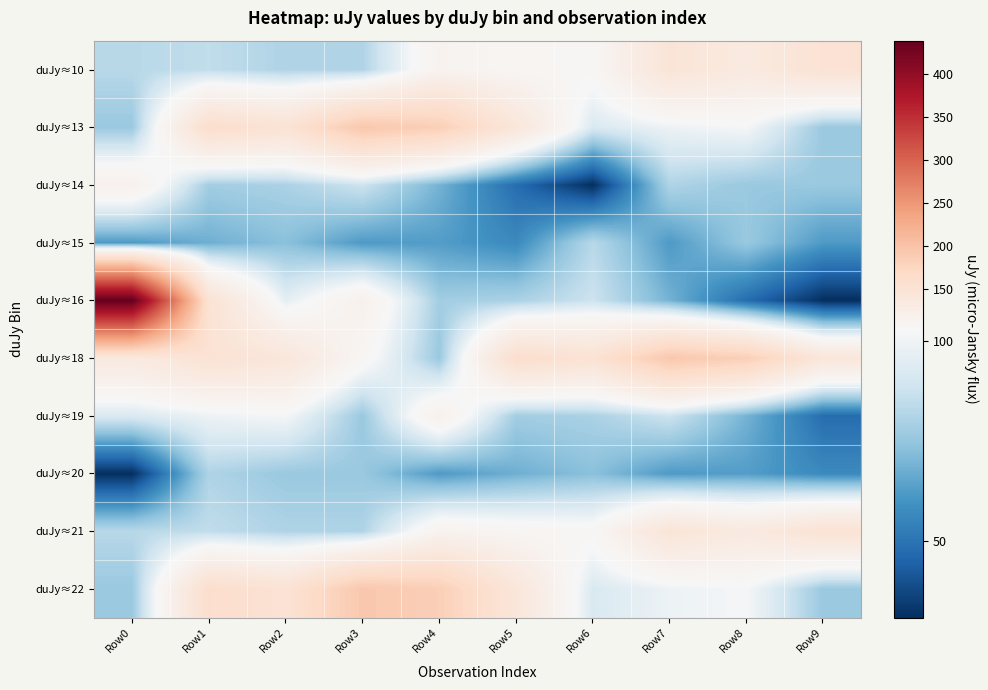

Reading right to left, transcribe all the data shown in this chart.

duJy≈10: Row9=151	Row8=134	Row7=146	Row6=107	Row5=109	Row4=114	Row3=81	Row2=81	Row1=85	Row0=83
duJy≈13: Row9=76	Row8=102	Row7=99	Row6=92	Row5=142	Row4=184	Row3=194	Row2=151	Row1=161	Row0=76
duJy≈14: Row9=76	Row8=76	Row7=81	Row6=31	Row5=48	Row4=69	Row3=88	Row2=80	Row1=78	Row0=118
duJy≈15: Row9=62	Row8=76	Row7=62	Row6=83	Row5=57	Row4=63	Row3=62	Row2=73	Row1=68	Row0=62
duJy≈16: Row9=31	Row8=48	Row7=69	Row6=88	Row5=80	Row4=78	Row3=118	Row2=96	Row1=151	Row0=439
duJy≈18: Row9=142	Row8=184	Row7=194	Row6=151	Row5=161	Row4=76	Row3=108	Row2=142	Row1=151	Row0=134
duJy≈19: Row9=48	Row8=69	Row7=88	Row6=80	Row5=78	Row4=118	Row3=76	Row2=102	Row1=99	Row0=92
duJy≈20: Row9=57	Row8=63	Row7=62	Row6=73	Row5=68	Row4=62	Row3=76	Row2=76	Row1=81	Row0=31
duJy≈21: Row9=151	Row8=134	Row7=146	Row6=107	Row5=109	Row4=114	Row3=81	Row2=81	Row1=85	Row0=83
duJy≈22: Row9=76	Row8=102	Row7=99	Row6=92	Row5=142	Row4=184	Row3=194	Row2=151	Row1=161	Row0=76